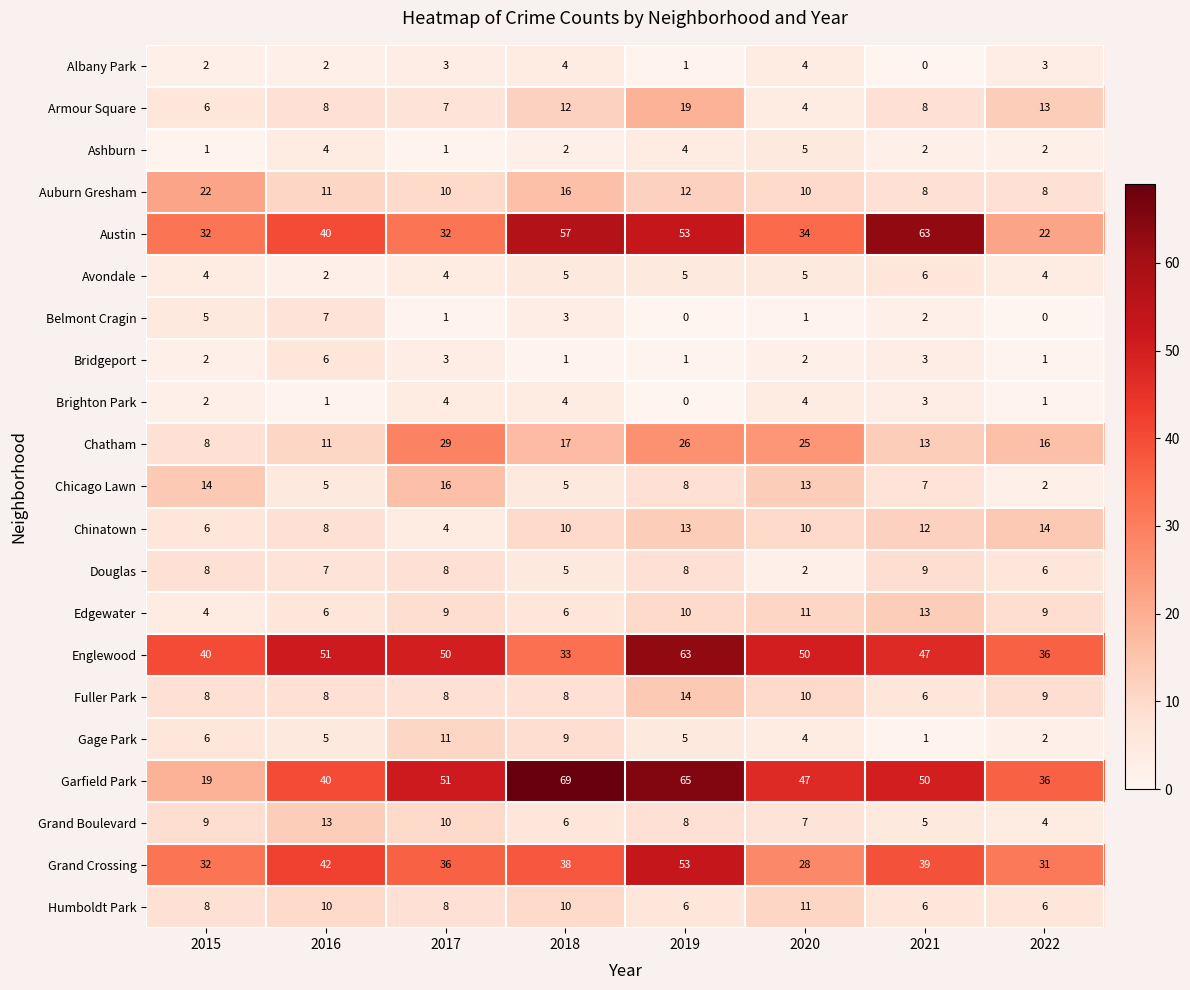

How many series are shown in this chart?

21